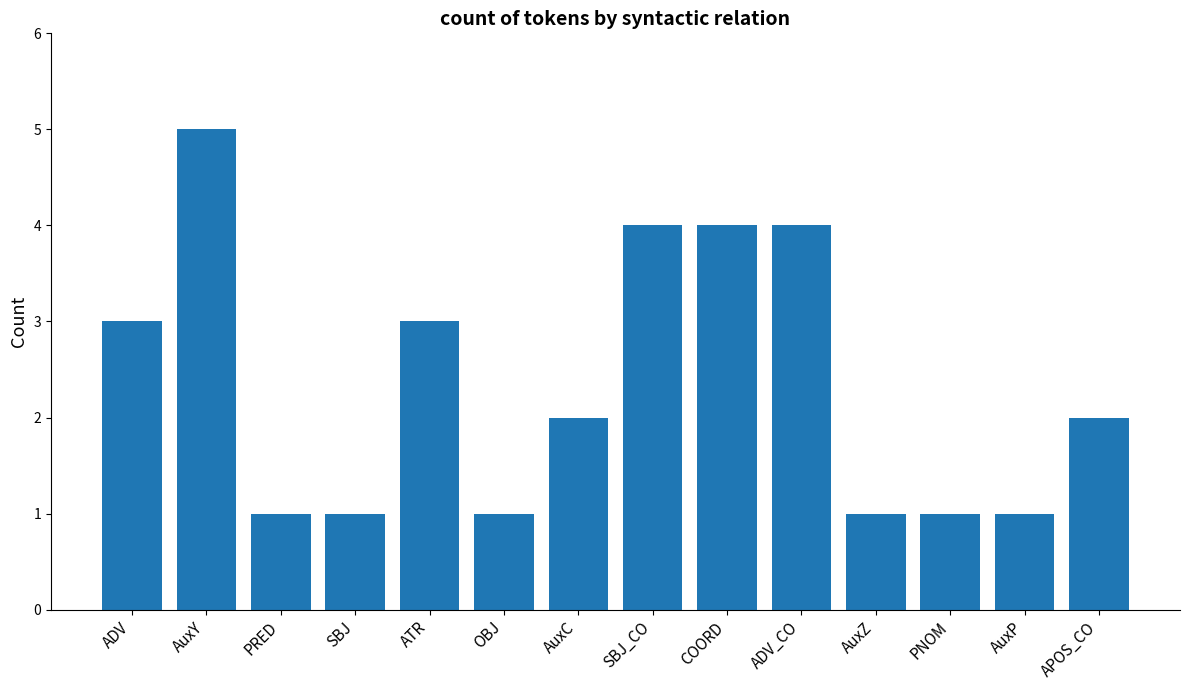

Where does the data first go above 2?

ADV